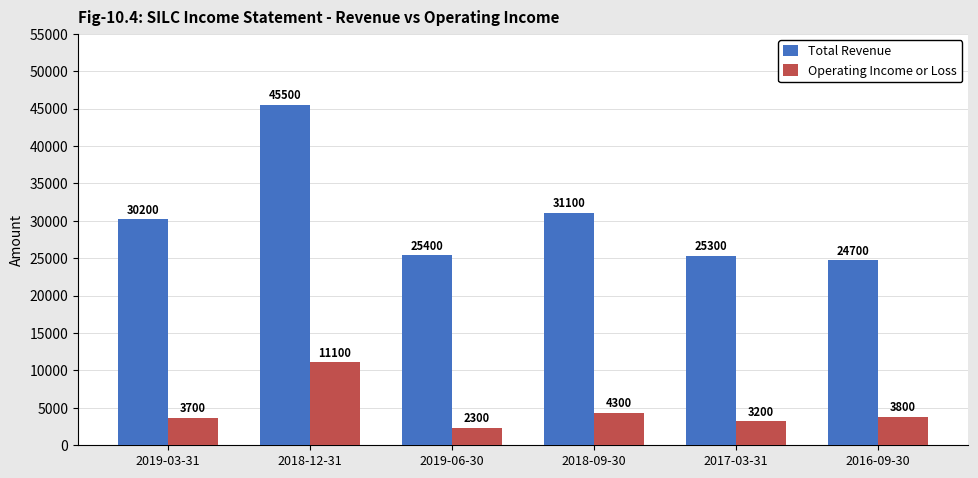

Where is Total Revenue nearest to the value 35100?

2018-09-30